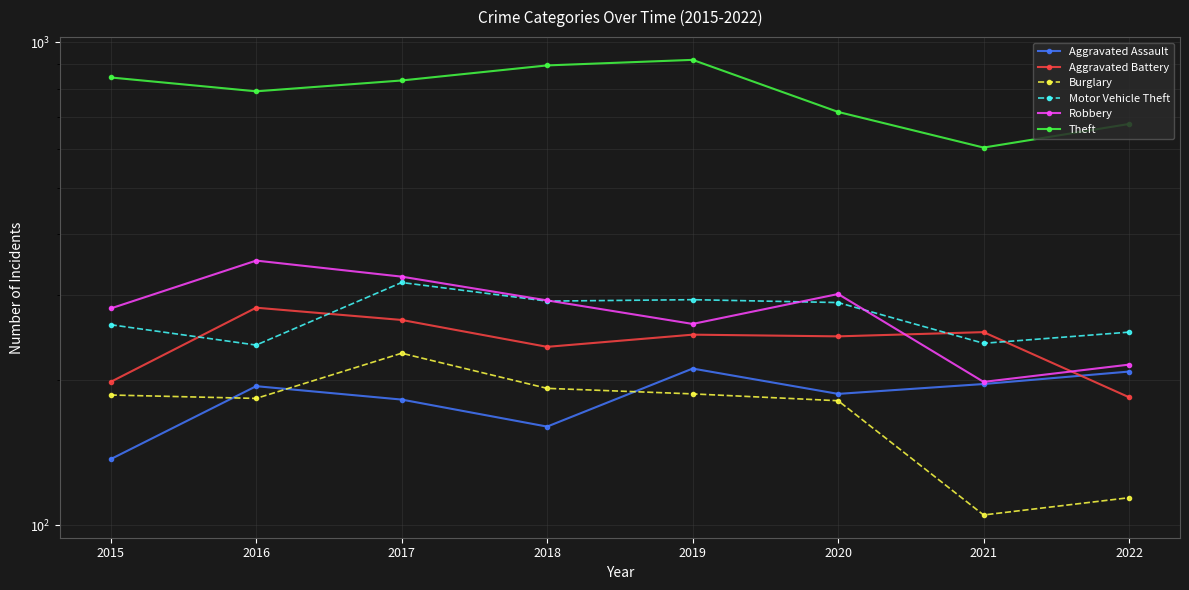

List the series in order of their peak value, highest first.

Theft, Robbery, Motor Vehicle Theft, Aggravated Battery, Burglary, Aggravated Assault